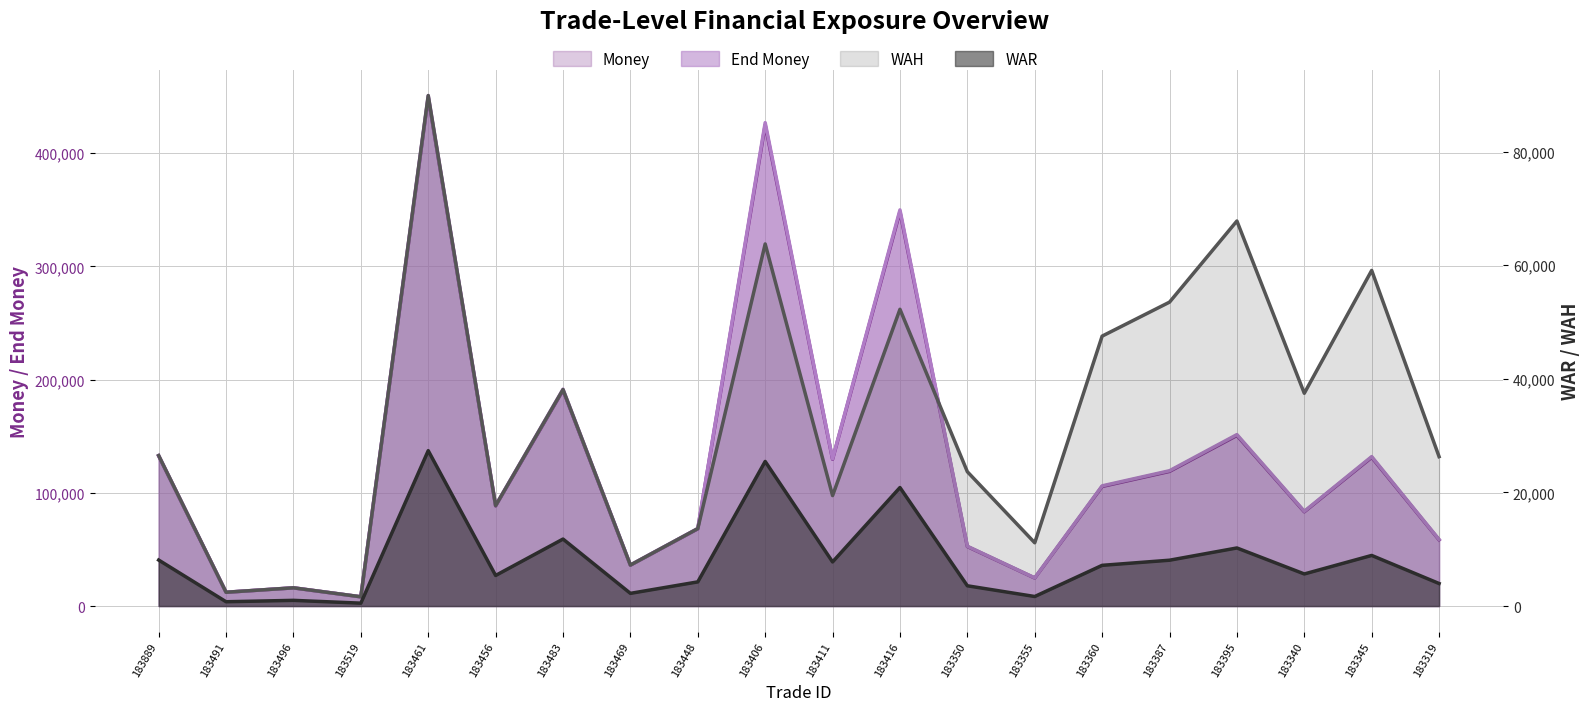

Which series has the largest range (max minus min)?

End Money